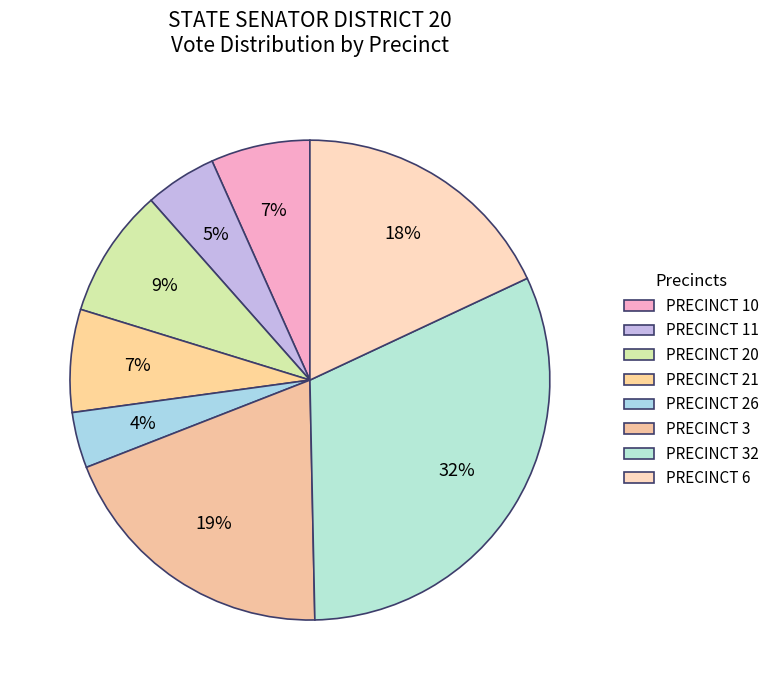

Count the number of slices in the pie.

8